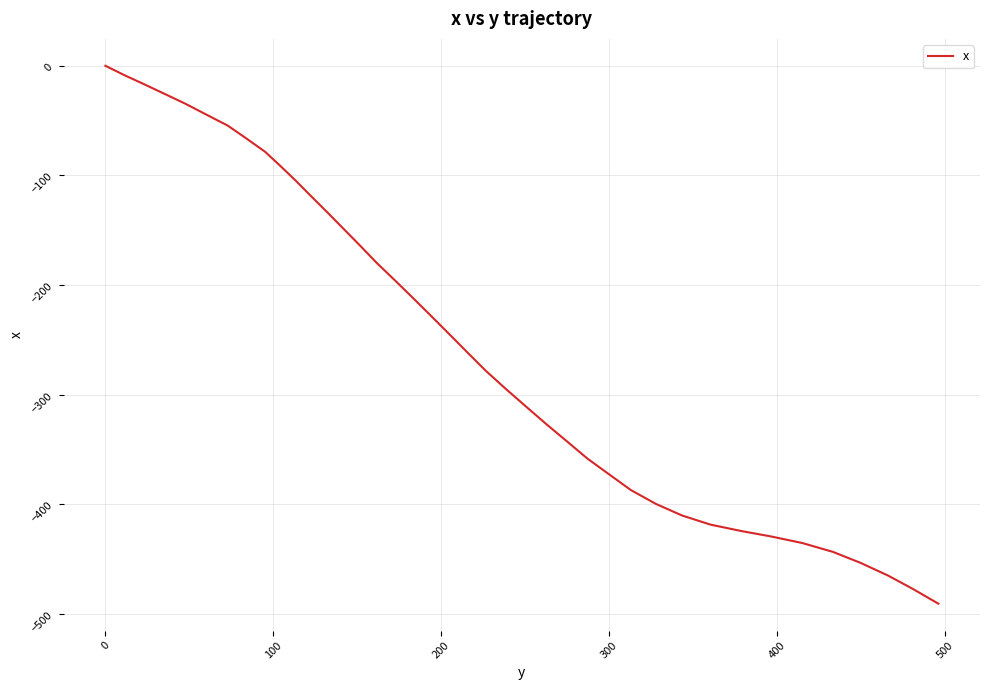

What is the smallest value displayed?

-490.6